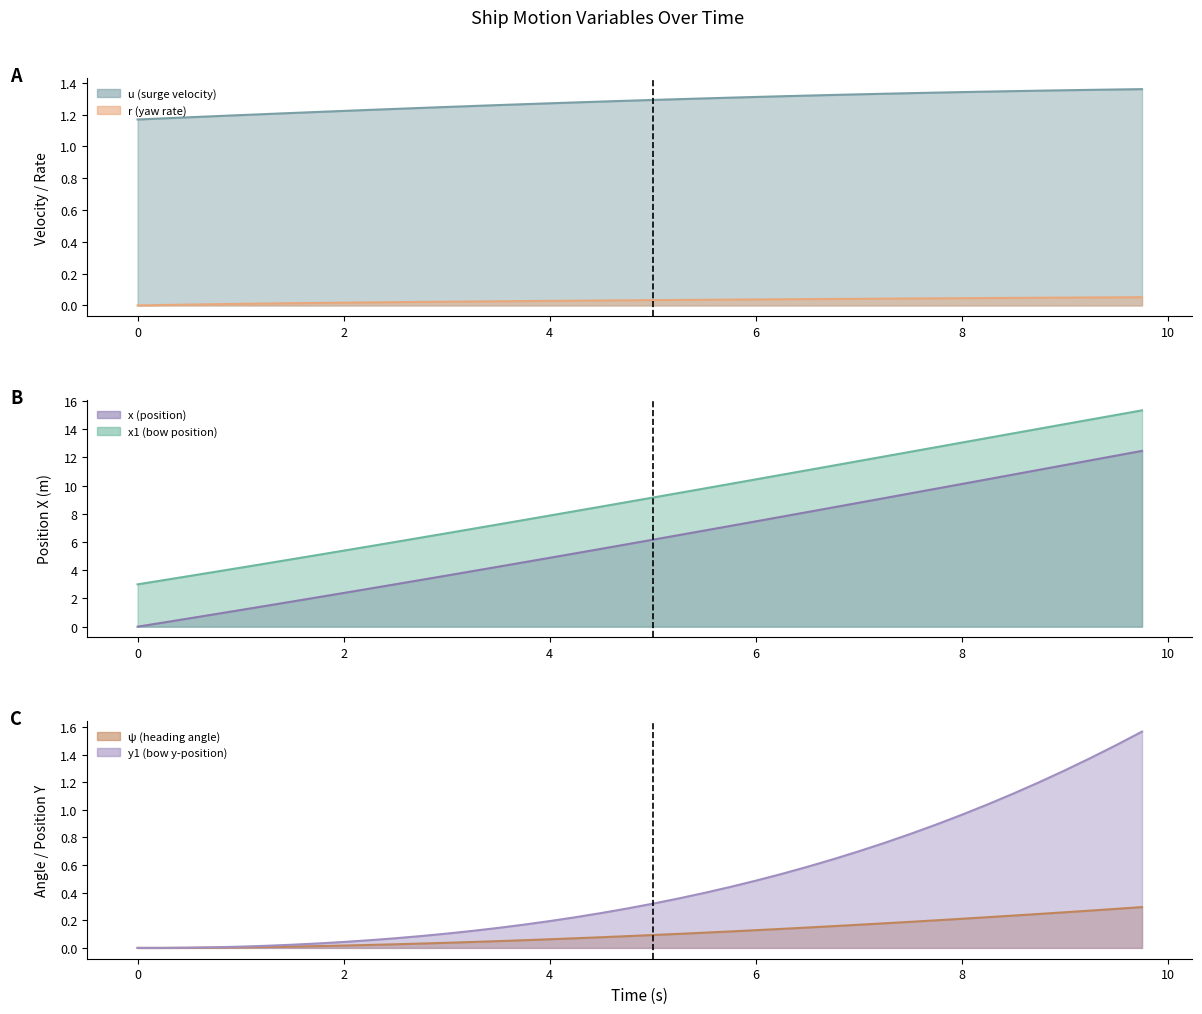

Rank the series by their maximum value, from lowest to highest.

r, psi, u, y1, x, x1